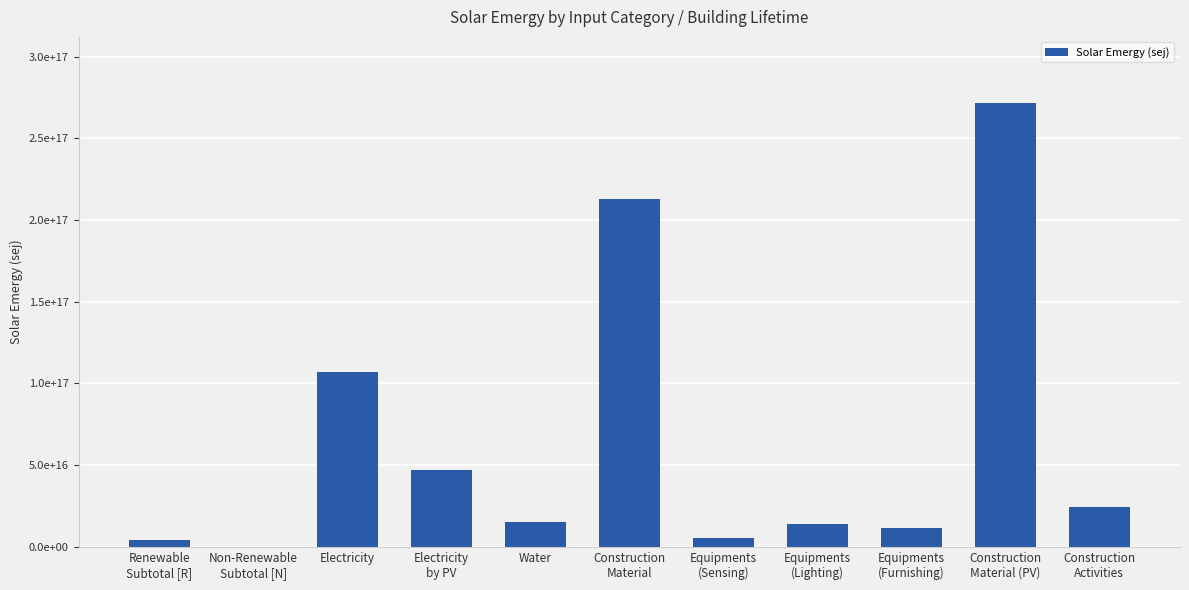

Is it true that the value at Non-Renewable
Subtotal [N] is 15933999790800?

True